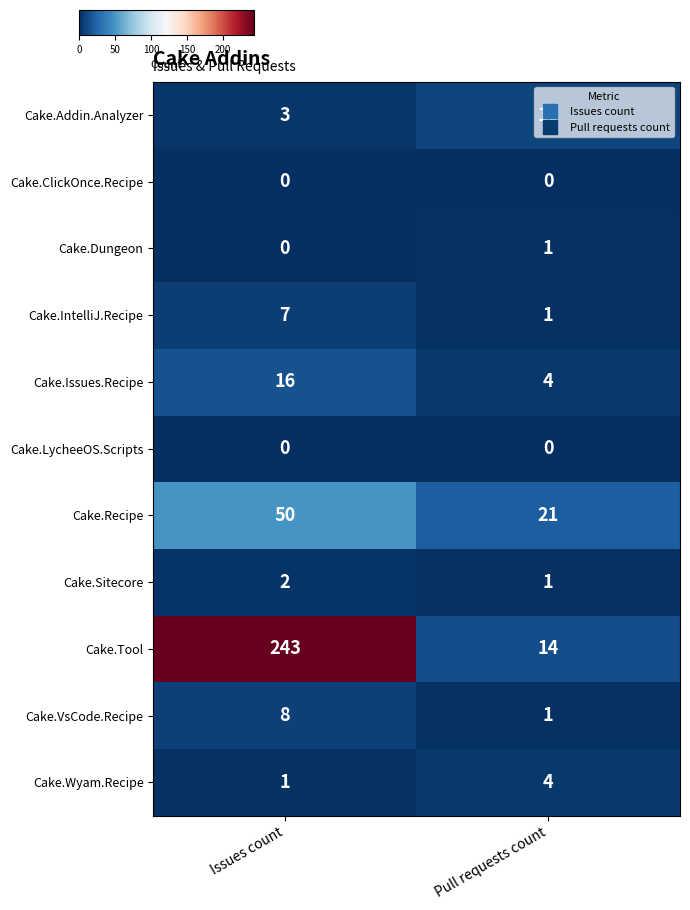

Between Issues count and Pull requests count, which series saw the biggest shift?

Cake.Tool